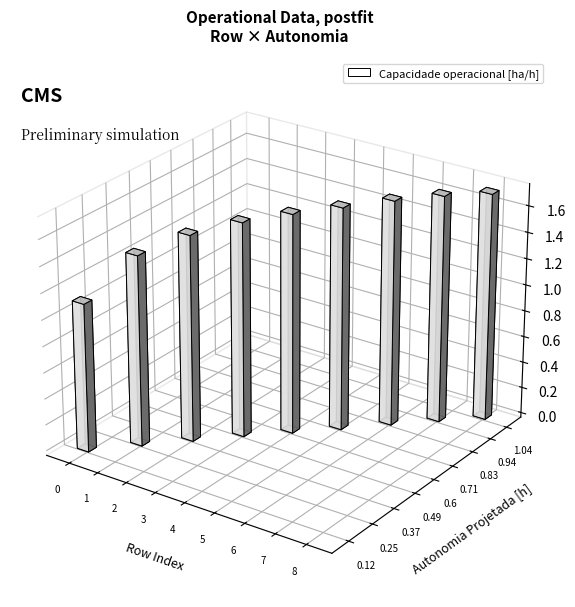

True or false: Capacidade operacional [ha/h] has a value of 1.7 at 5.

True